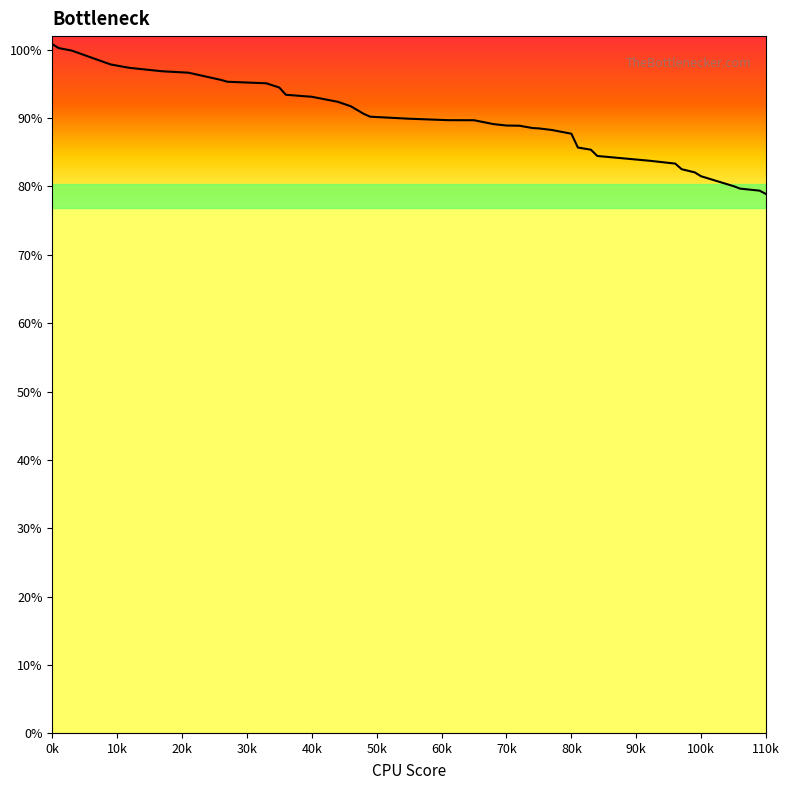

What is the minimum value shown in the chart?

78.9